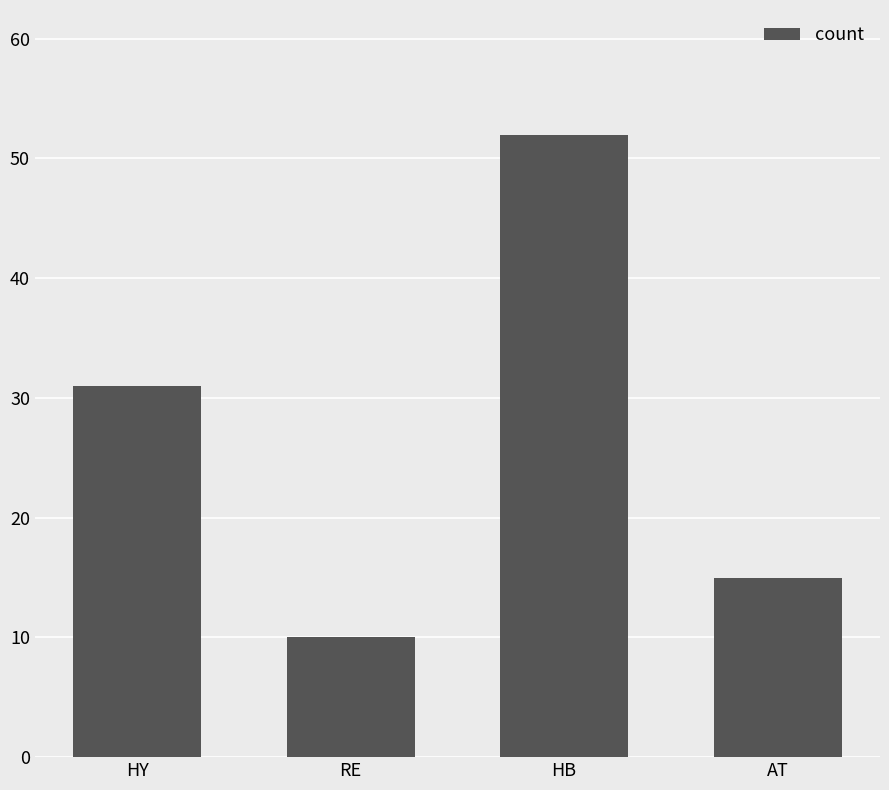

How many values are below 31?

2